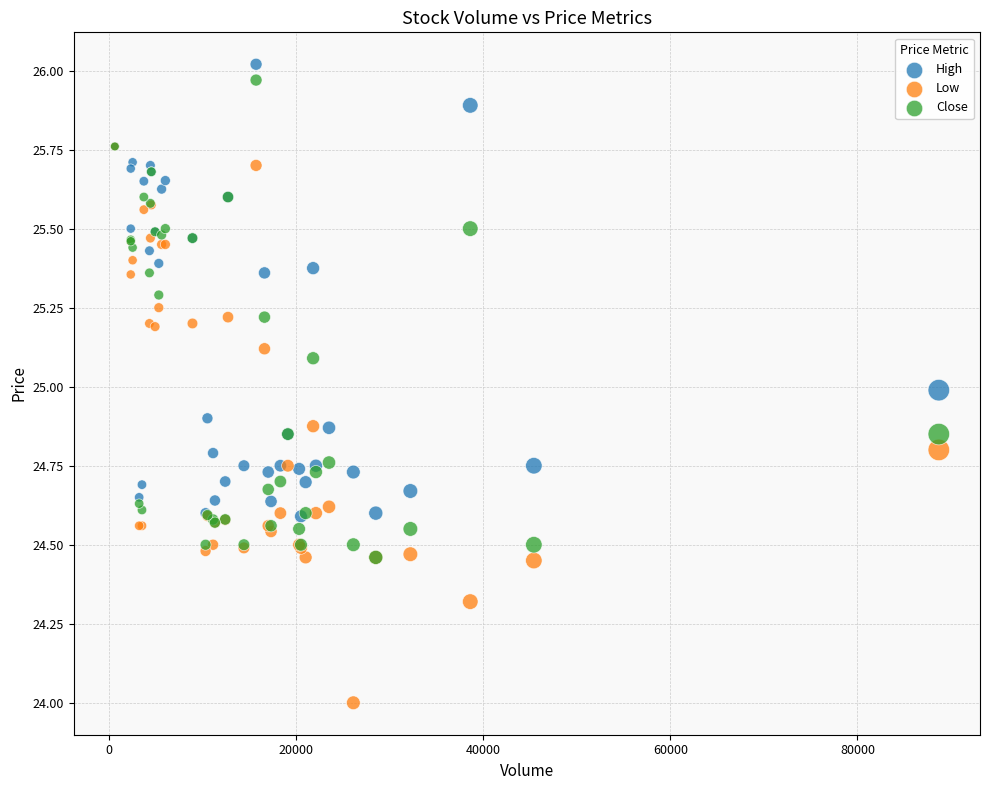

Which series reaches the minimum Y coordinate?

Low